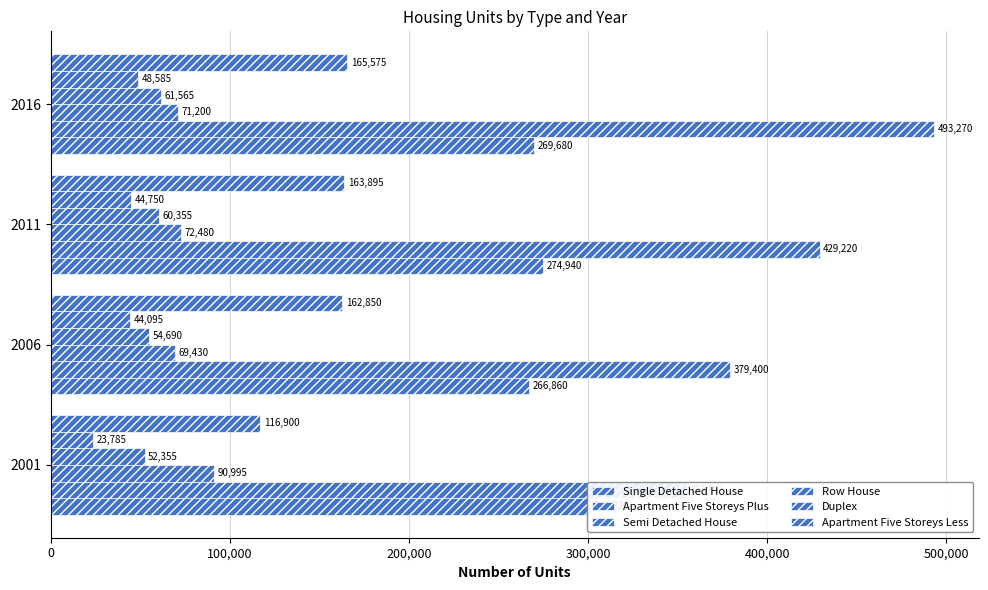

How many bars are there in each group?

6